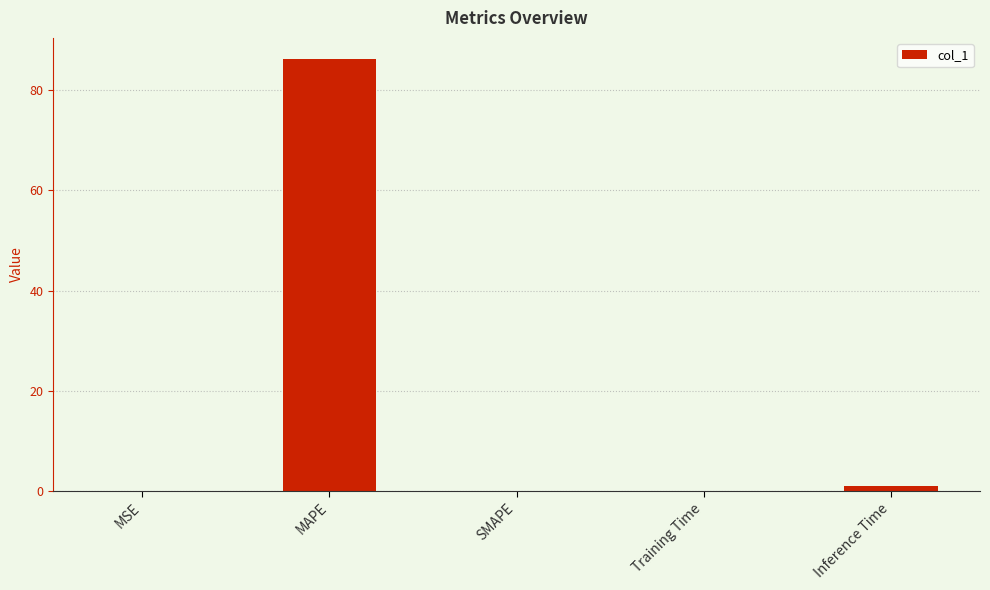

Which has a higher value, MSE or MAPE?

MAPE